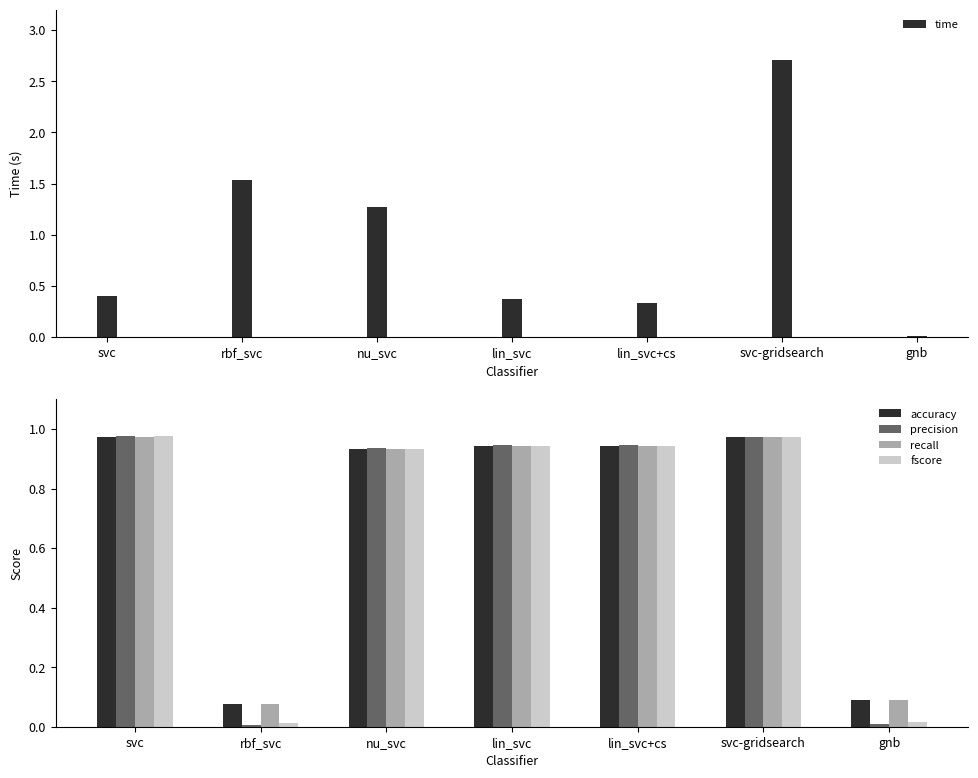

Is it true that accuracy equals 0.9 at nu_svc?

True